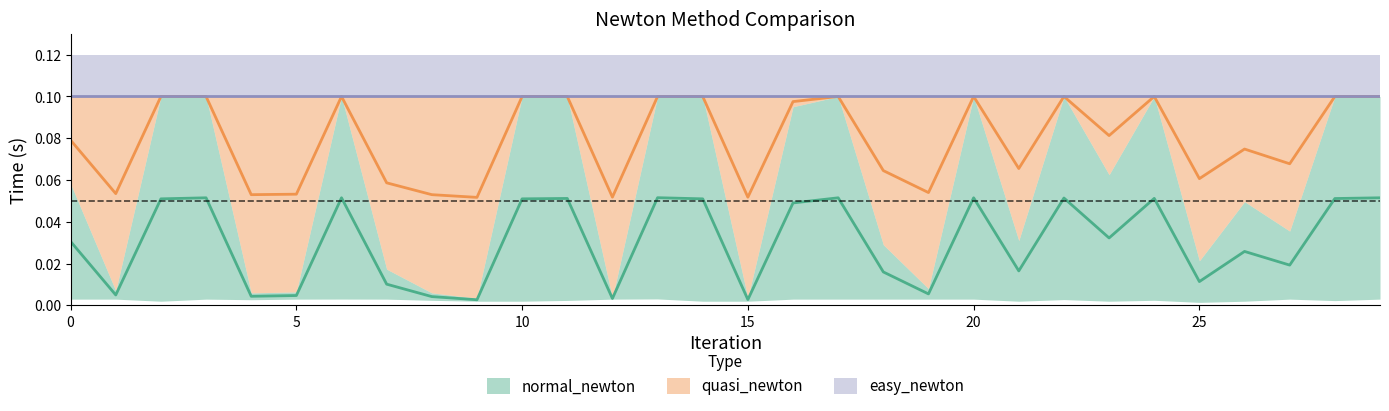

The normal_newton series shows 0.0 at 5. True or false?

True